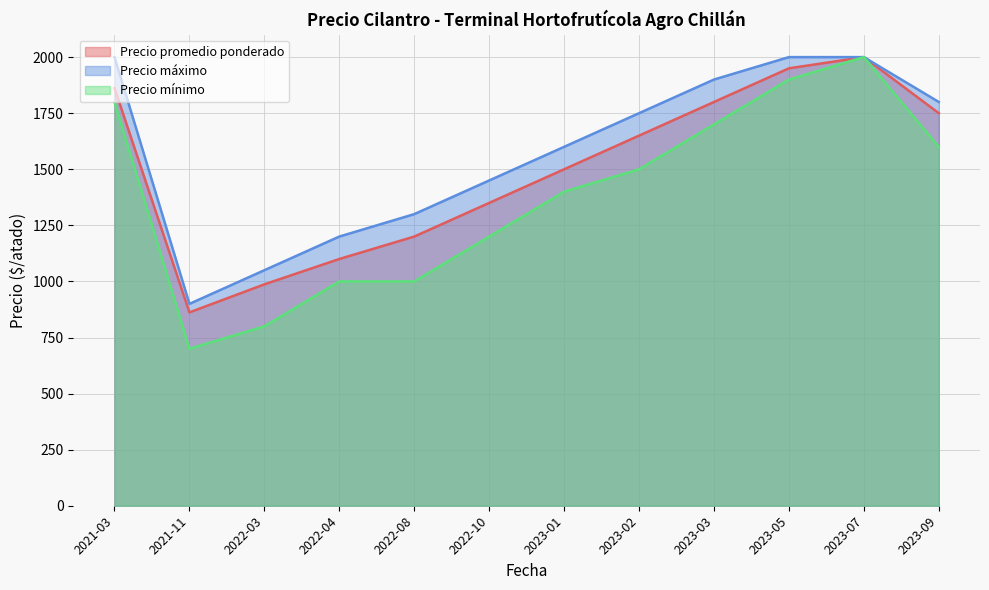

Which category has the highest value in the Precio máximo series?

2021-03